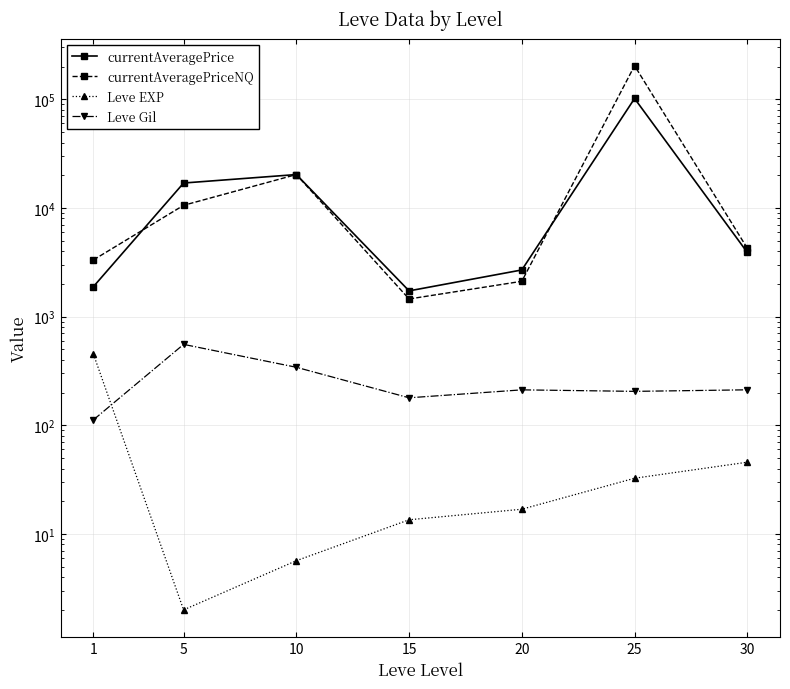

What is the difference between the currentAveragePrice values at 25 and 1?

99874.6